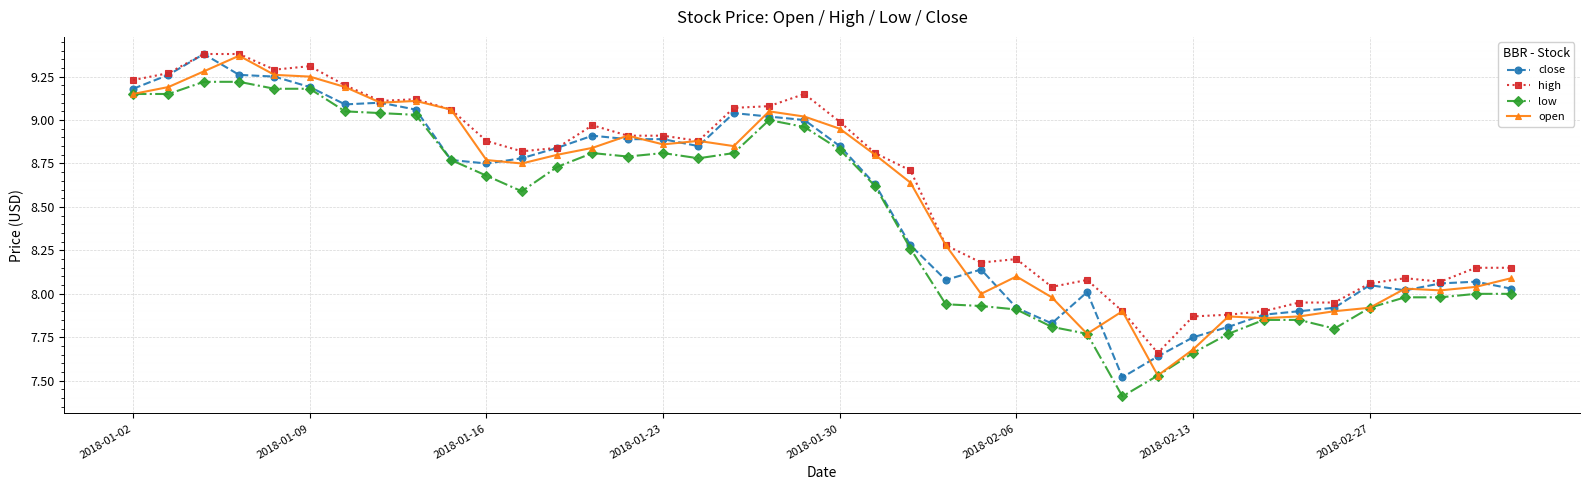

How many distinct data groups are displayed?

4